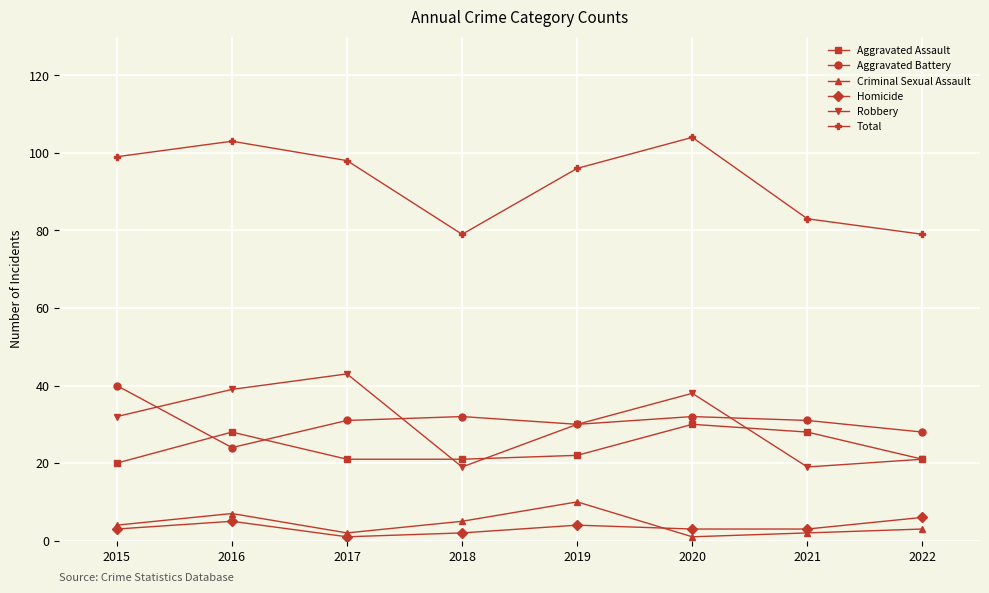

What is the spread (max minus min) of values at 2015?

96